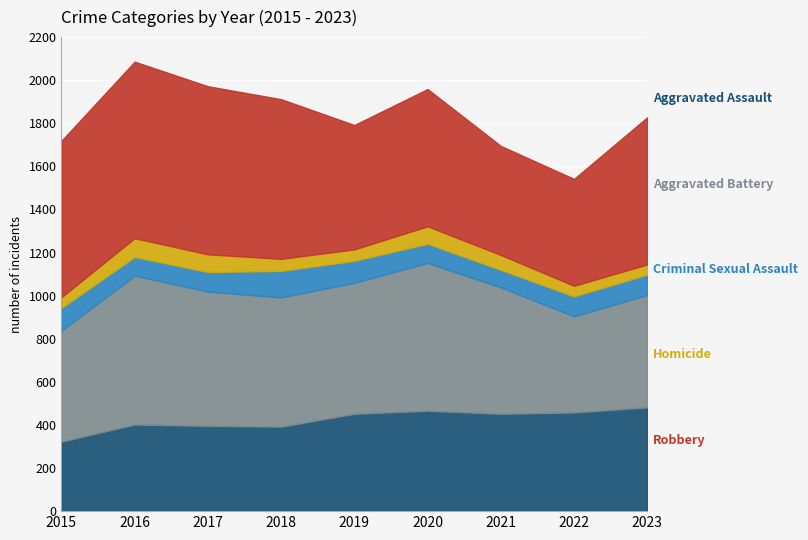

At which label is Aggravated Assault closest to 402?

2016